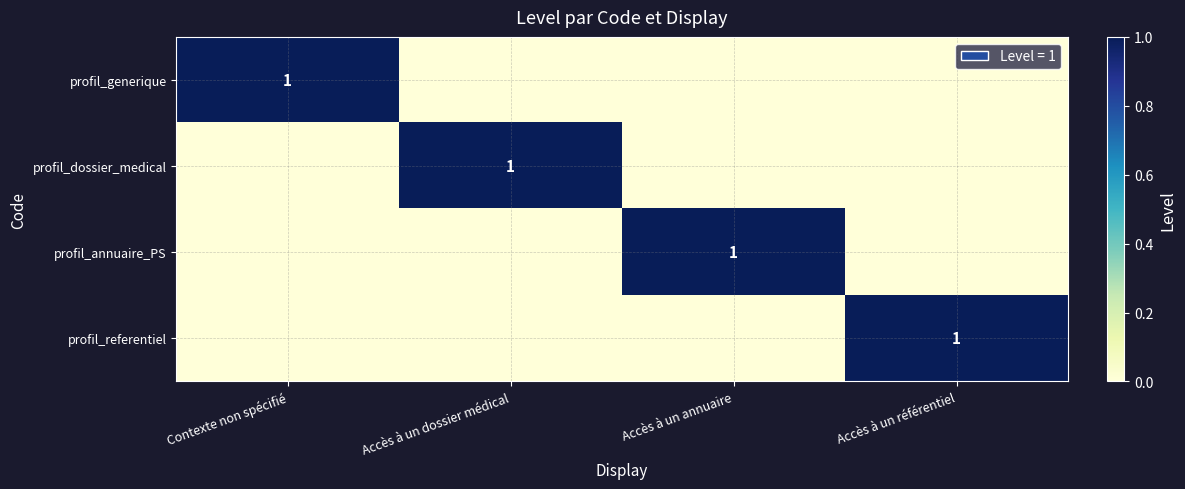

What is the total value across all series at Accès à un dossier médical?

1